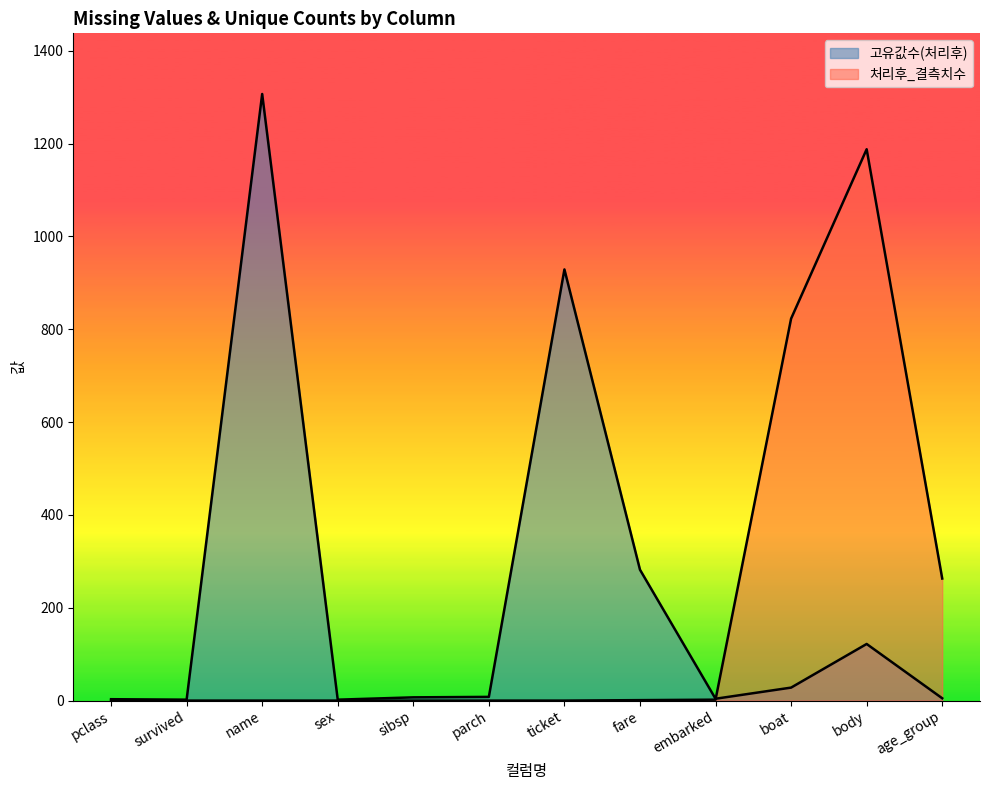

What position from the left is body?

11